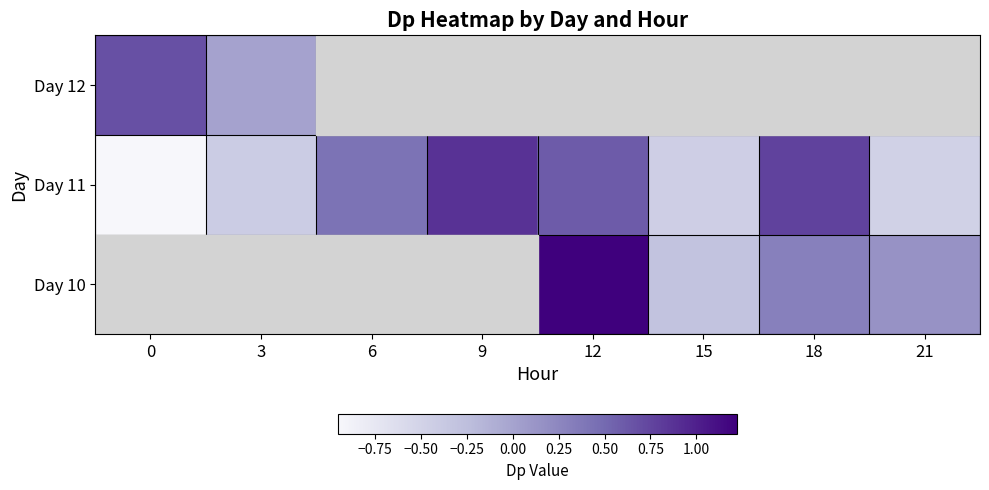

At which label is Day 11 closest to 0?

3